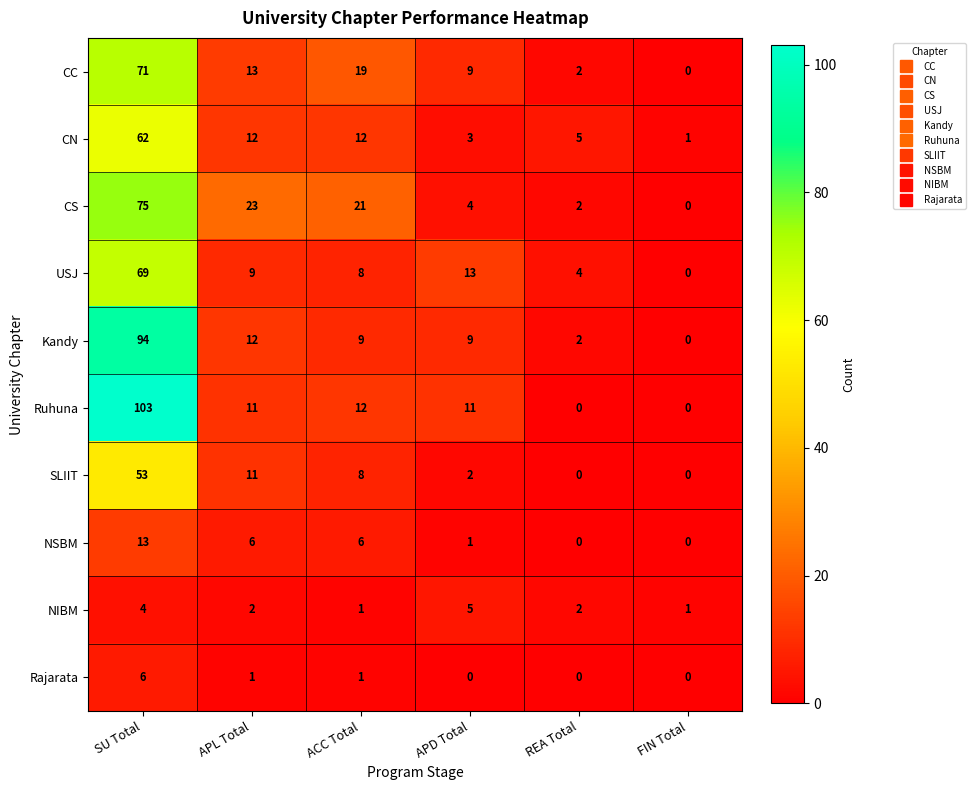

How many Rajarata values are between 0 and 1?

5